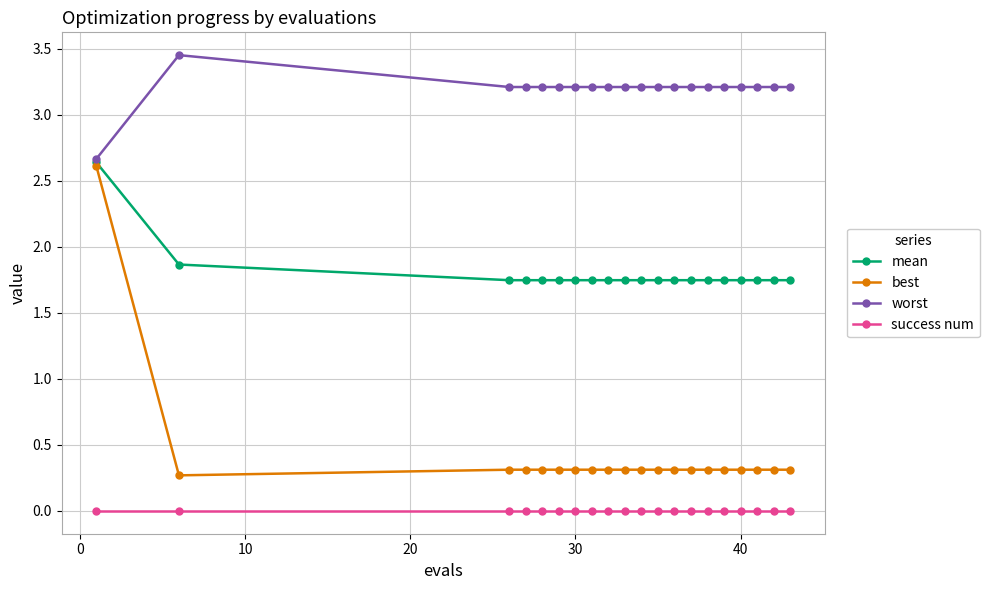

True or false: success num and mean intersect in this chart.

False